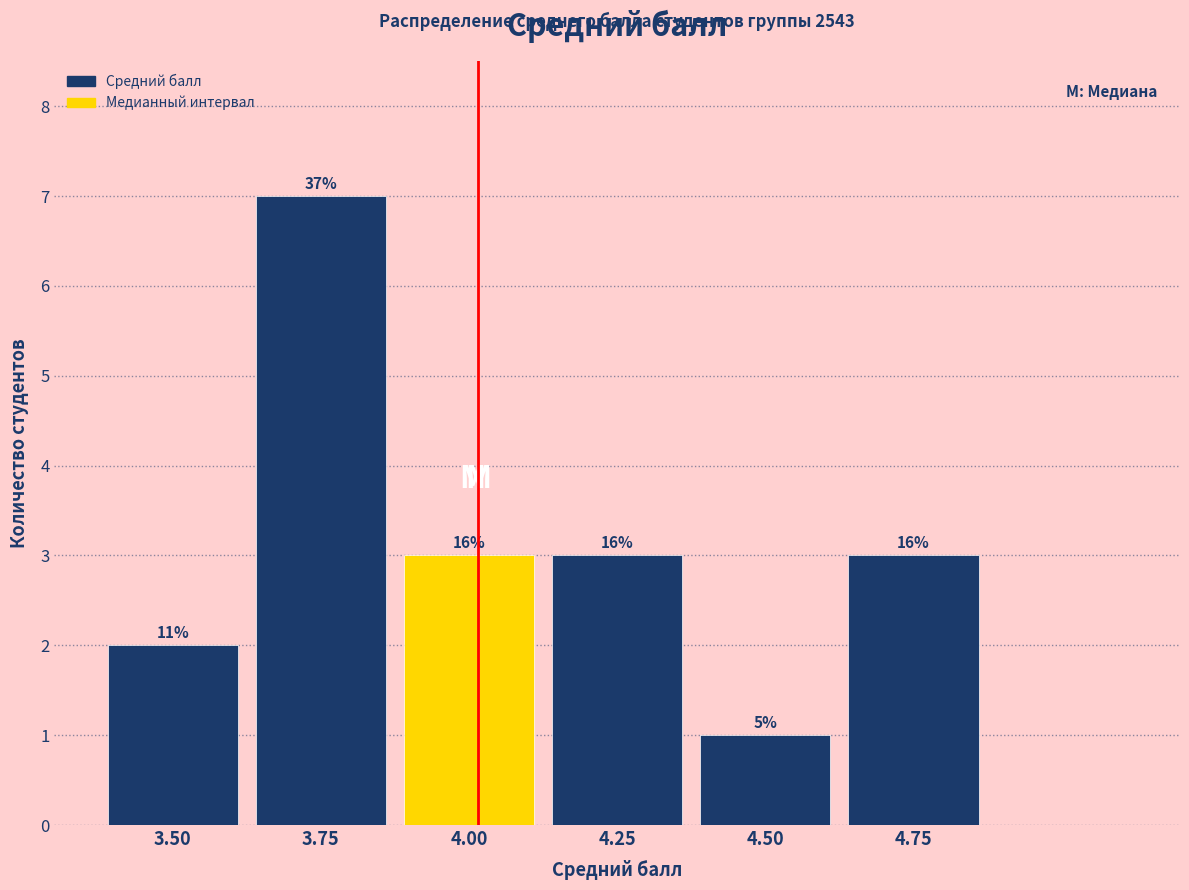

Are the bars horizontal?

No